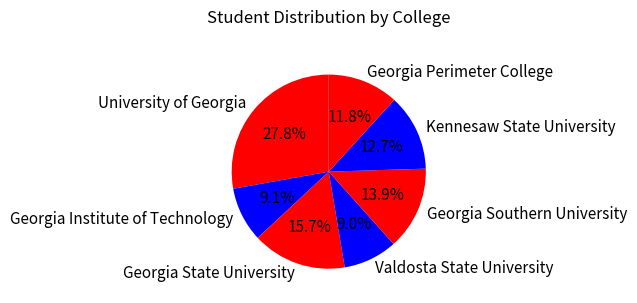

What percentage is the University of Georgia slice, to the nearest percent?

28%